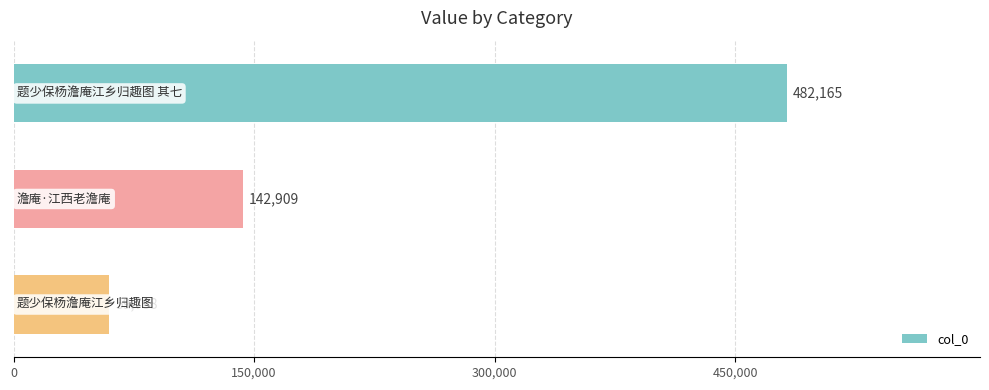

What is the value of the 3rd bar from the top?

59788